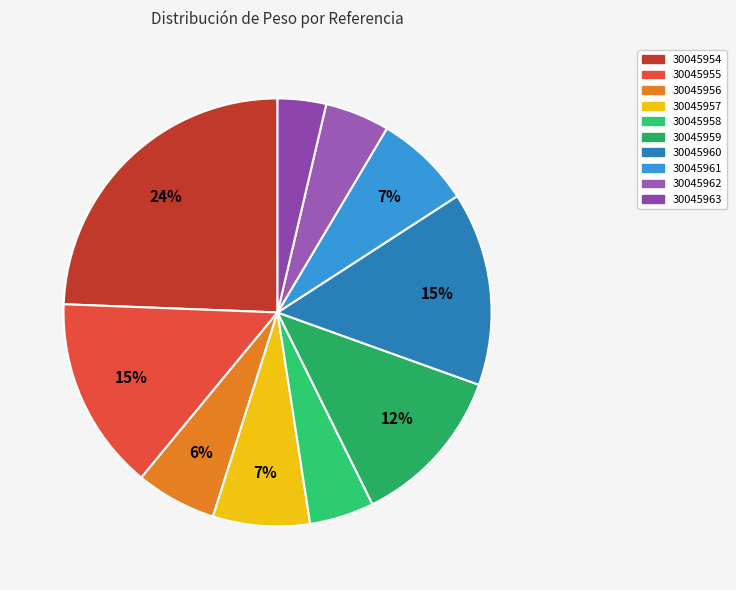

Between 30045957 and 30045960, which is larger?

30045960